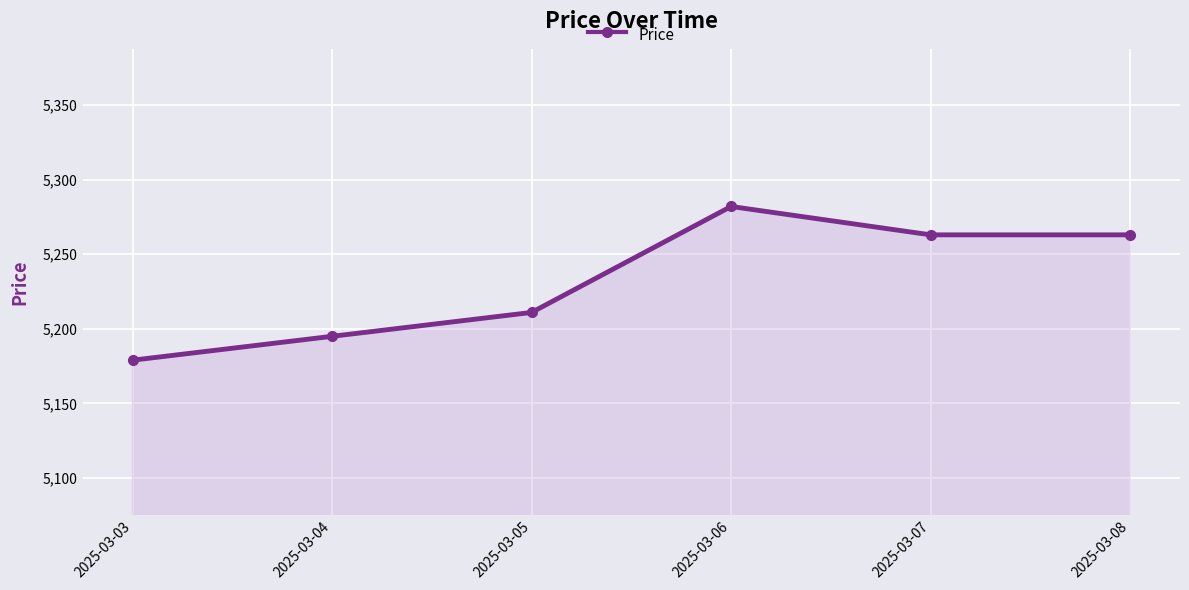

Count the values in the range 5195 to 5263.

4